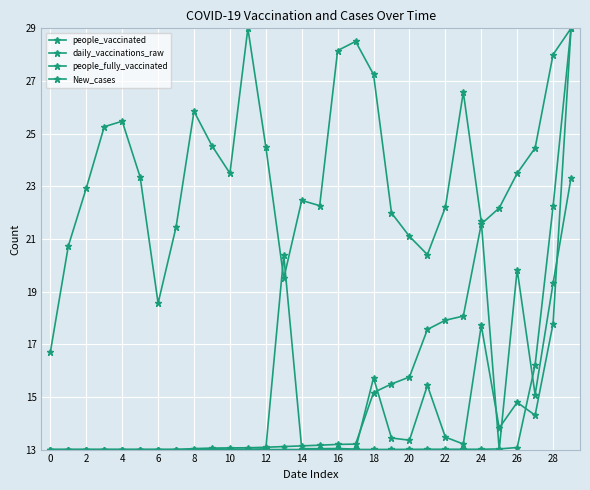

Does the chart have visible grid lines?

Yes